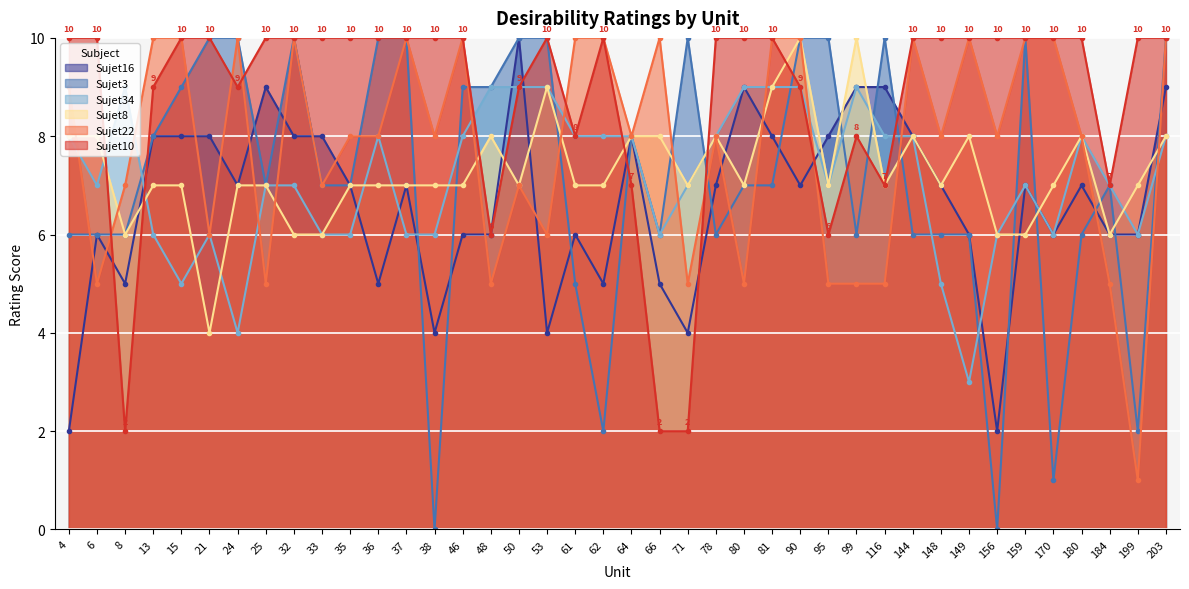

At which category is the sum across all series the highest?

90